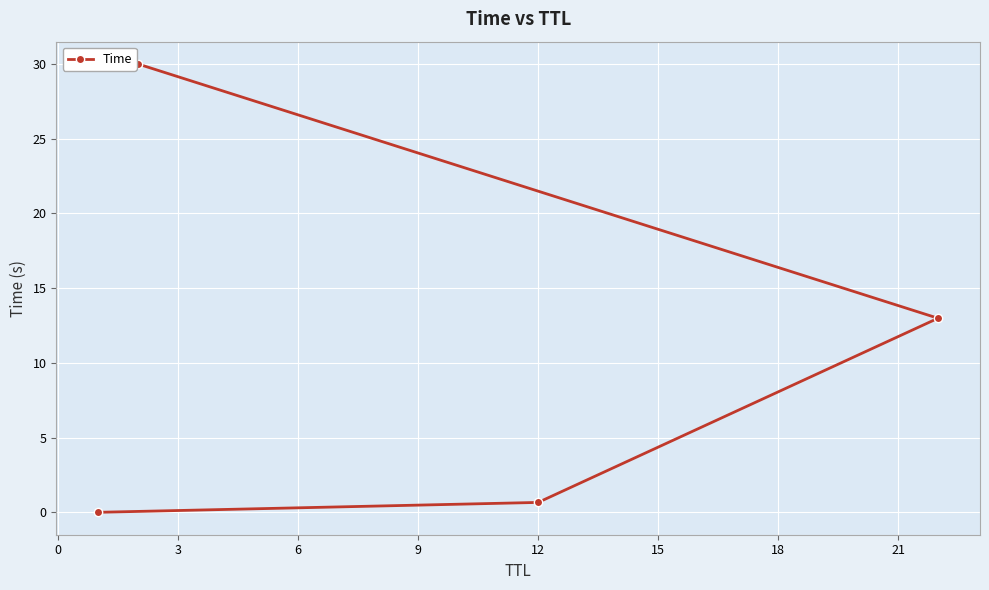

What is the maximum value shown in the chart?

30.0